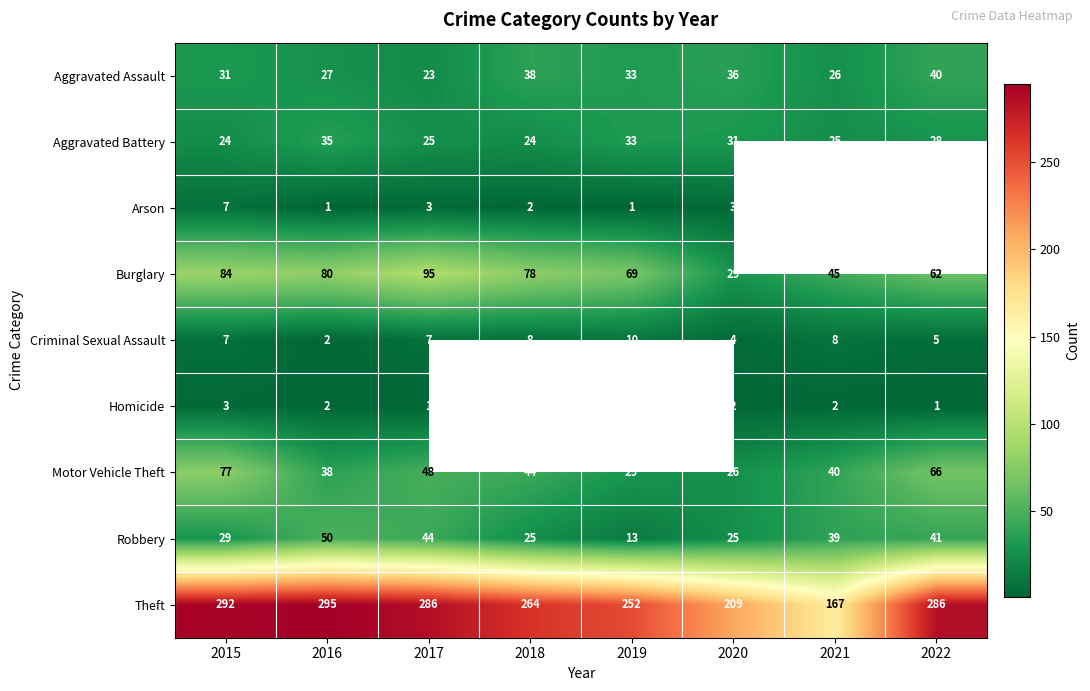

Is it true that Burglary equals 104.6 at 2022?

False